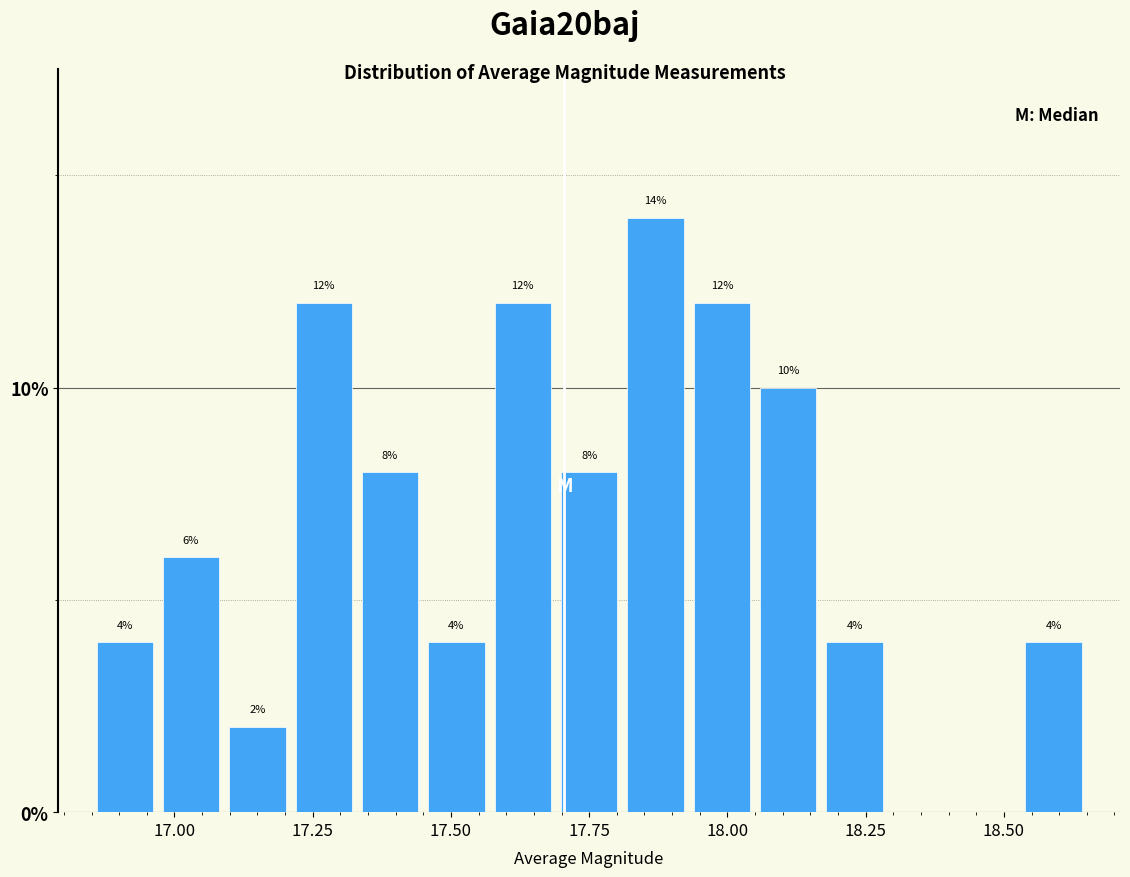

Read against the x-axis, roughly where is the centre of the tallest bar?

17.85